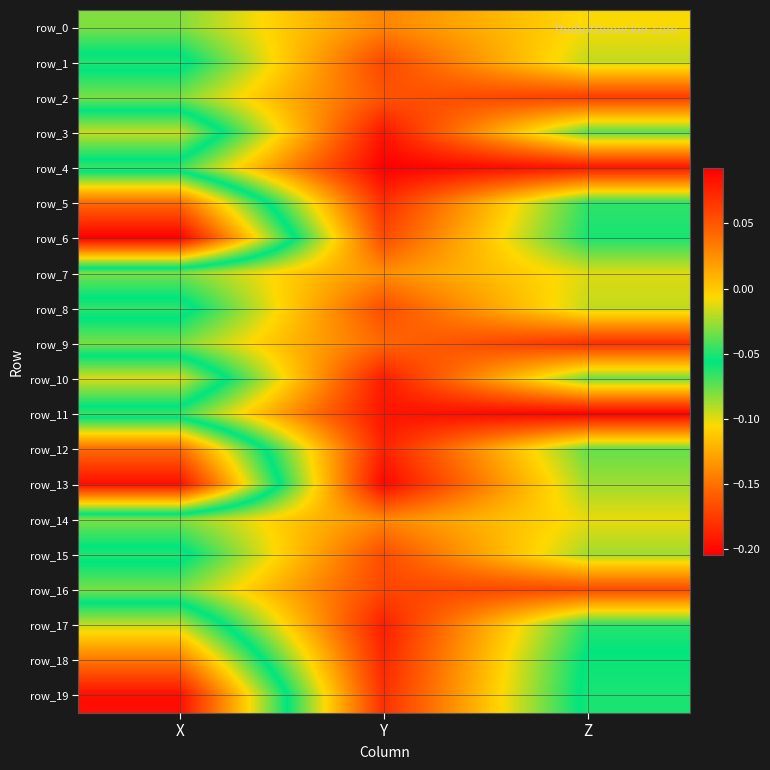

How many values in the row_19 series exceed 0?

1